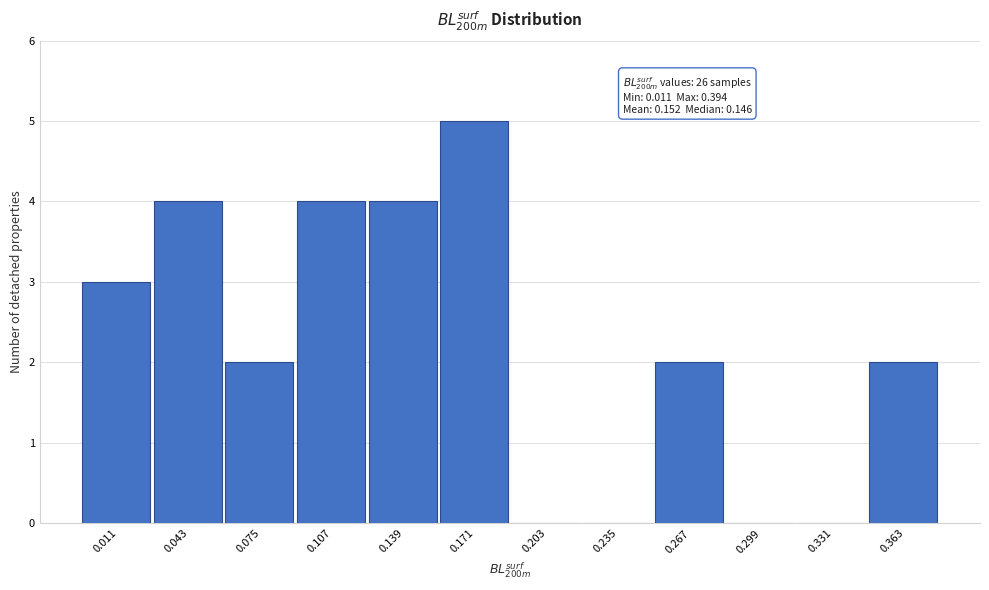

Reading right to left, what are all the values shown in this chart?

0.363=2	0.331=0	0.299=0	0.267=2	0.235=0	0.203=0	0.171=5	0.139=4	0.107=4	0.075=2	0.043=4	0.011=3